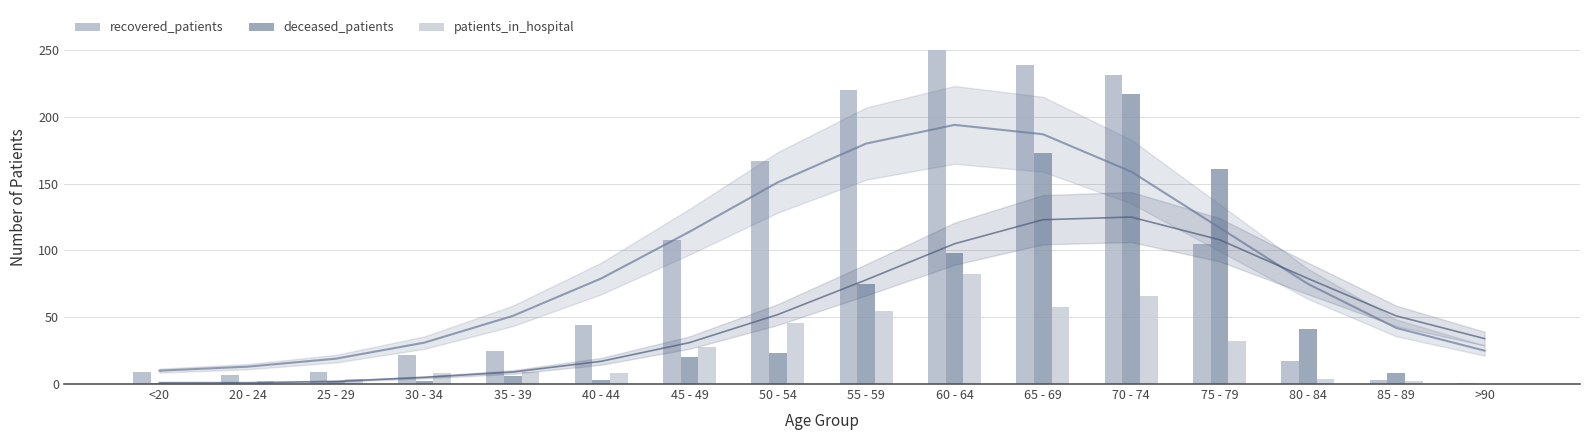

List the series in order of their peak value, lowest first.

patients_in_hospital, deceased_patients, recovered_patients